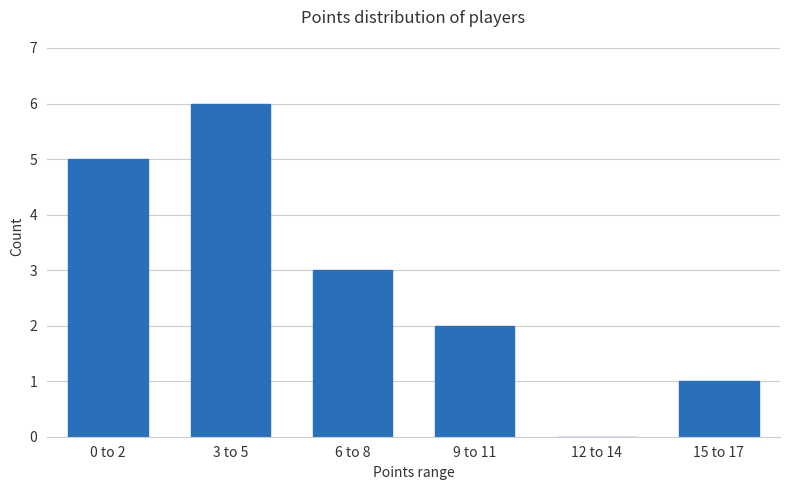

Reading left to right, transcribe all the data shown in this chart.

0 to 2=5	3 to 5=6	6 to 8=3	9 to 11=2	12 to 14=0	15 to 17=1